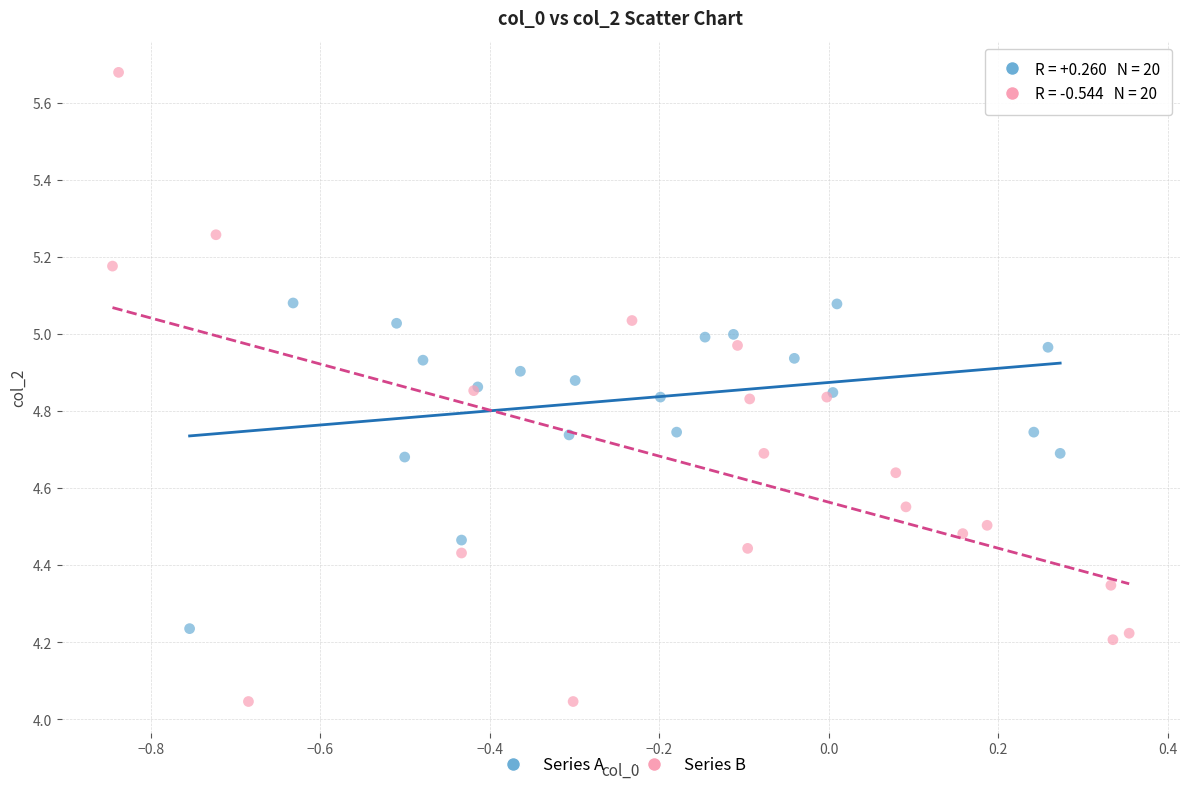

Which series reaches the maximum Y coordinate?

Series B